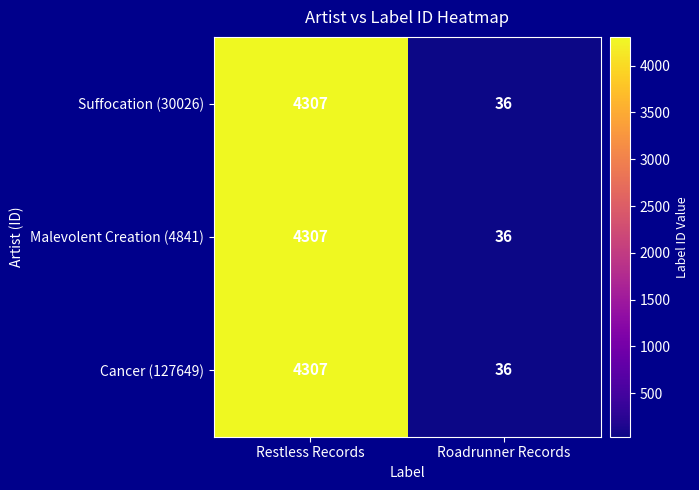

Reading left to right, transcribe all the data shown in this chart.

Suffocation (30026): 4307	36
Malevolent Creation (4841): 4307	36
Cancer (127649): 4307	36